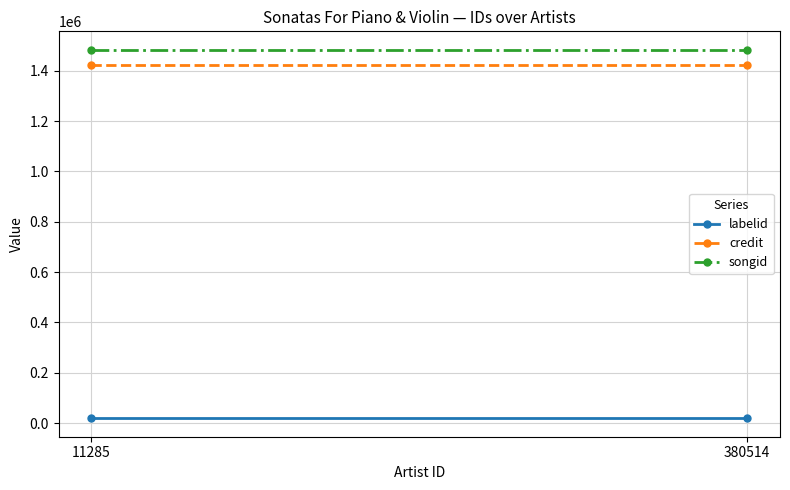

Which has a higher value, 380514 or 11285?

380514